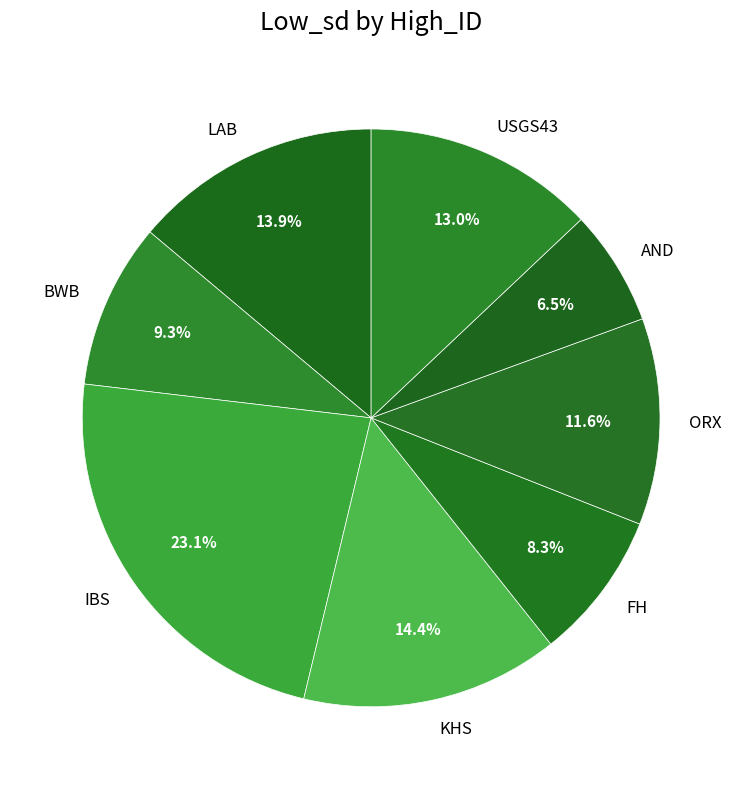

To the nearest percent, what is the combined percentage of LAB and BWB?

23%